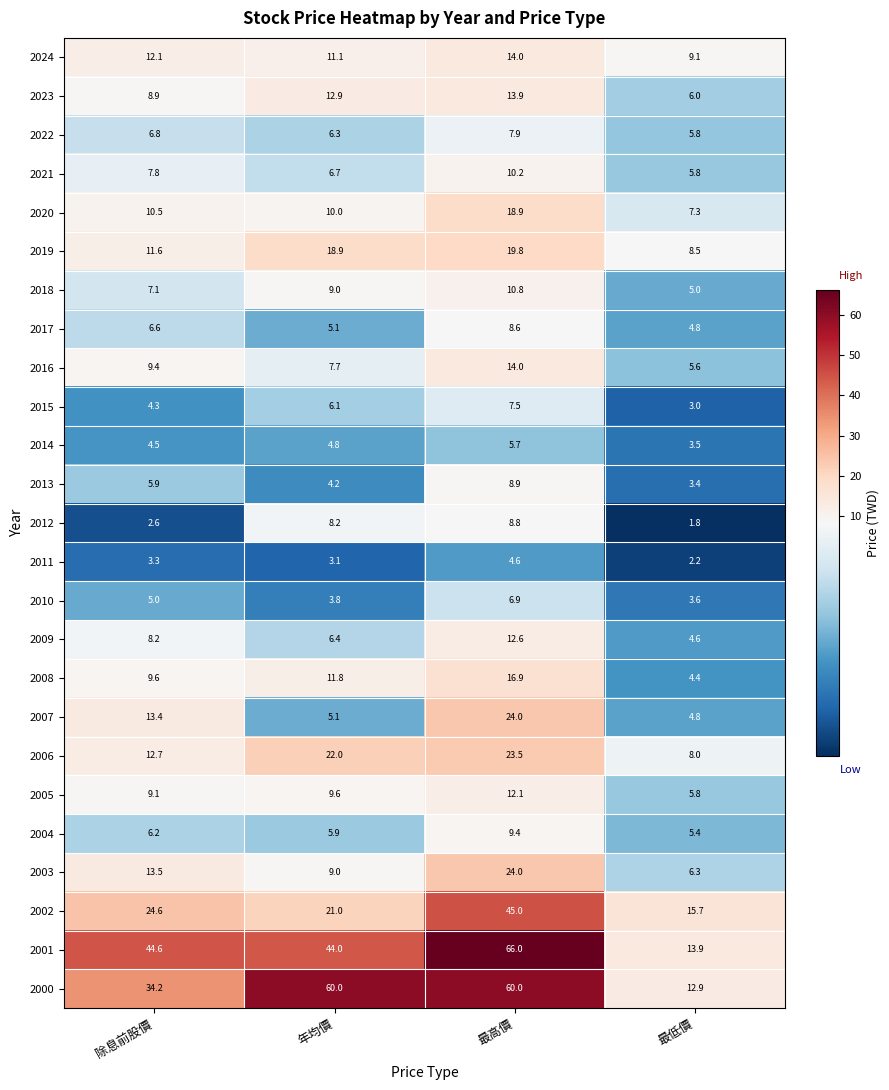

What is the lowest value of the 2017 series?

4.8